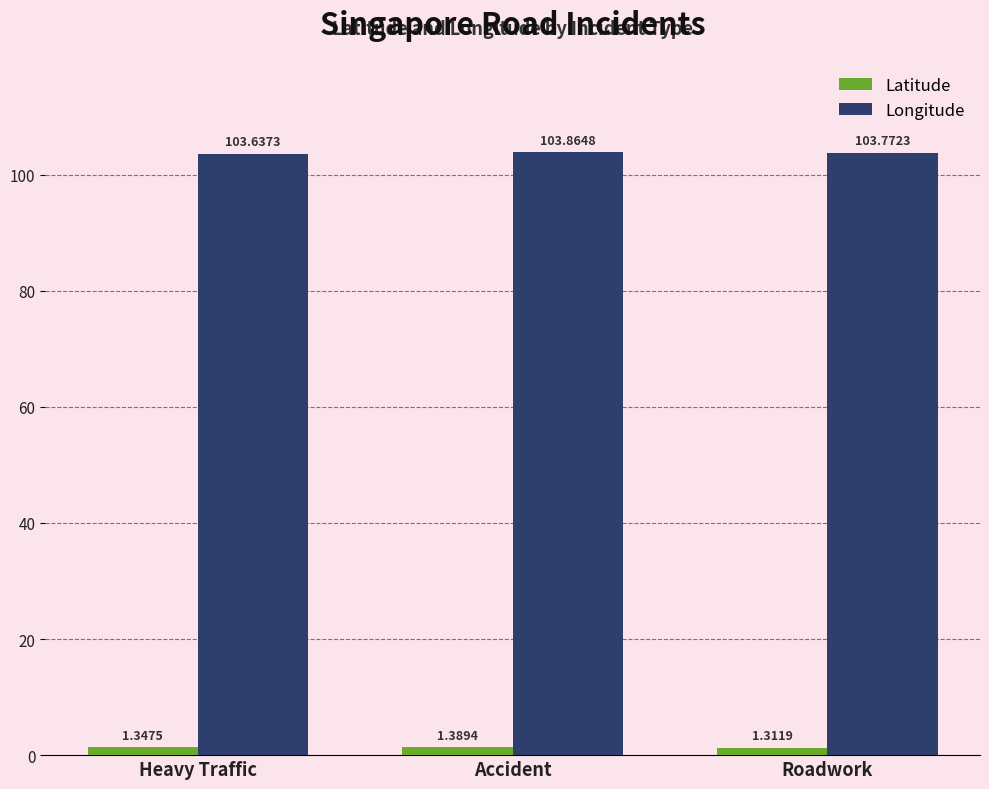

Between Heavy Traffic and Roadwork, which series saw the biggest shift?

Longitude